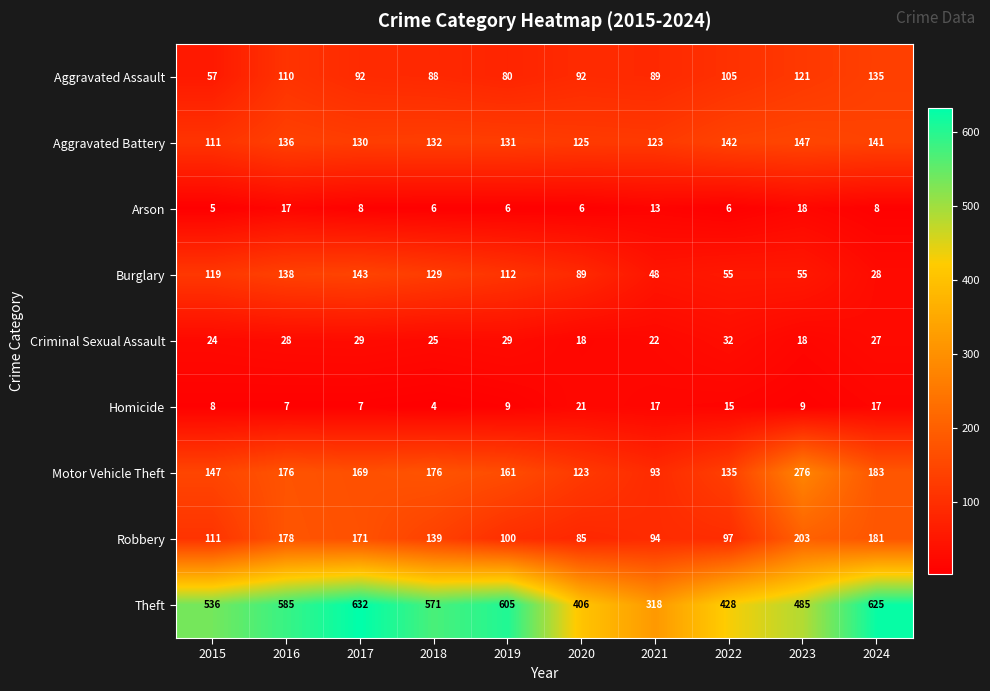

What is the total value across all series at 2023?

1332